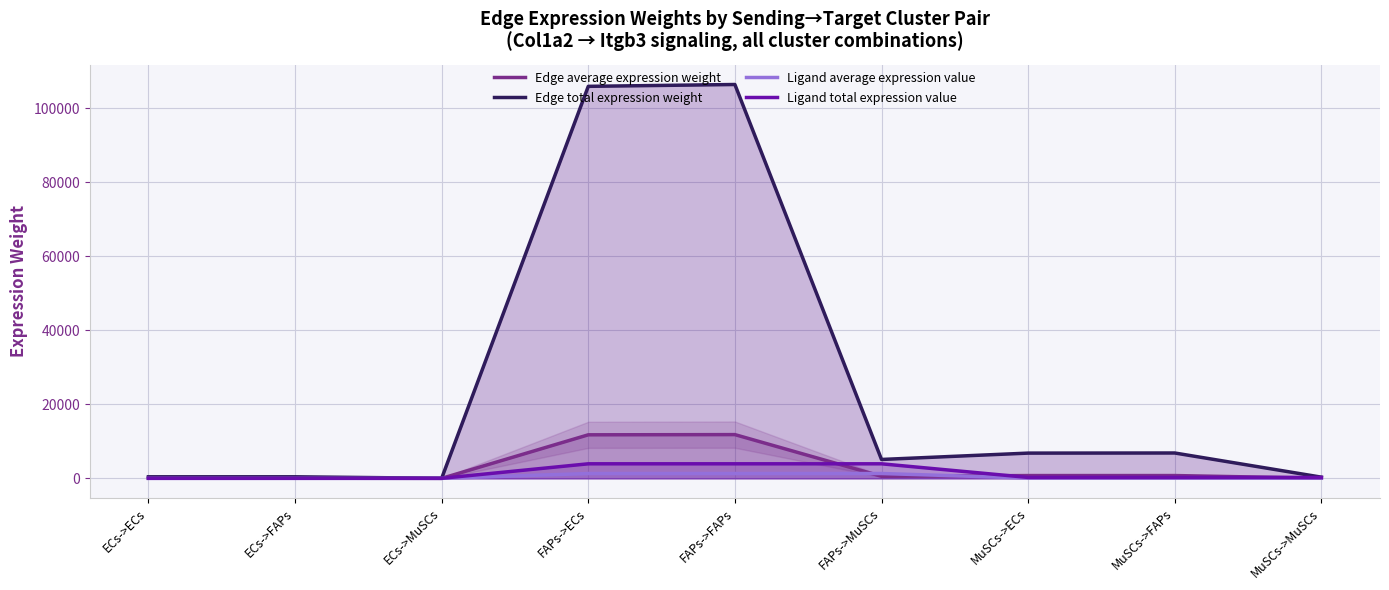

Which category has the lowest value across all series?

ECs->MuSCs